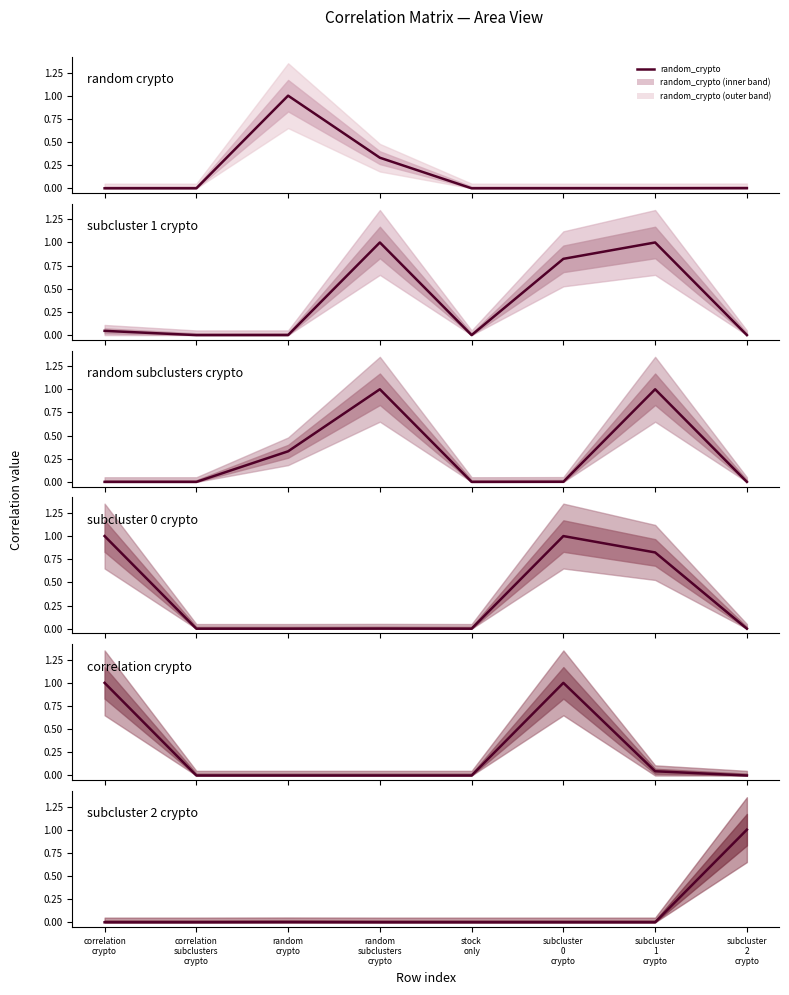

List the labels in order of subcluster_1_crypto value, smallest first.

correlation
subclusters
crypto, stock
only, subcluster
2
crypto, random
crypto, correlation
crypto, subcluster
0
crypto, random
subclusters
crypto, subcluster
1
crypto